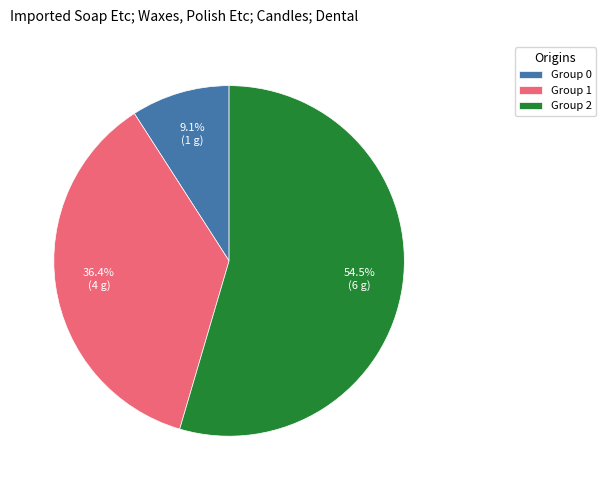

What is the ratio of the value at Group 2 to the value at Group 1?

1.5